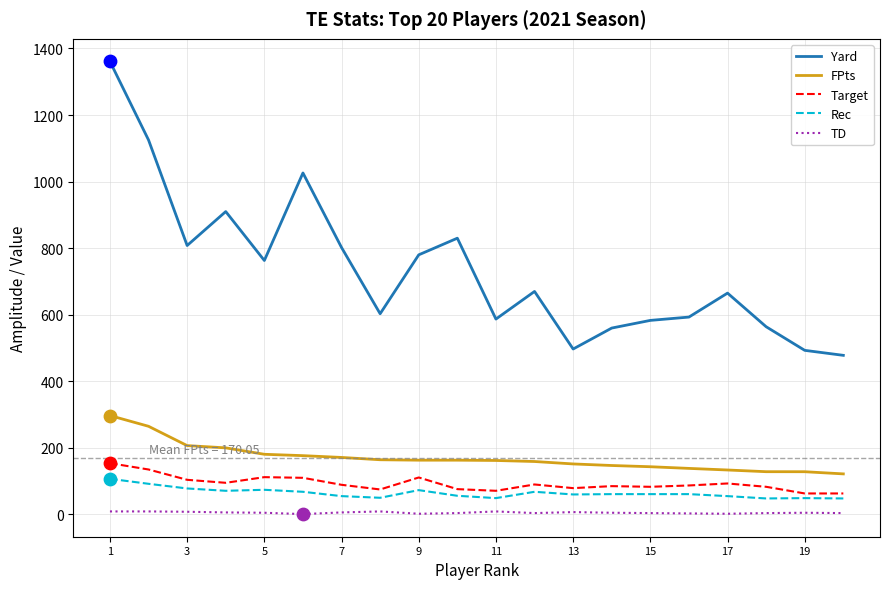

True or false: TD and Yard cross at least once.

False